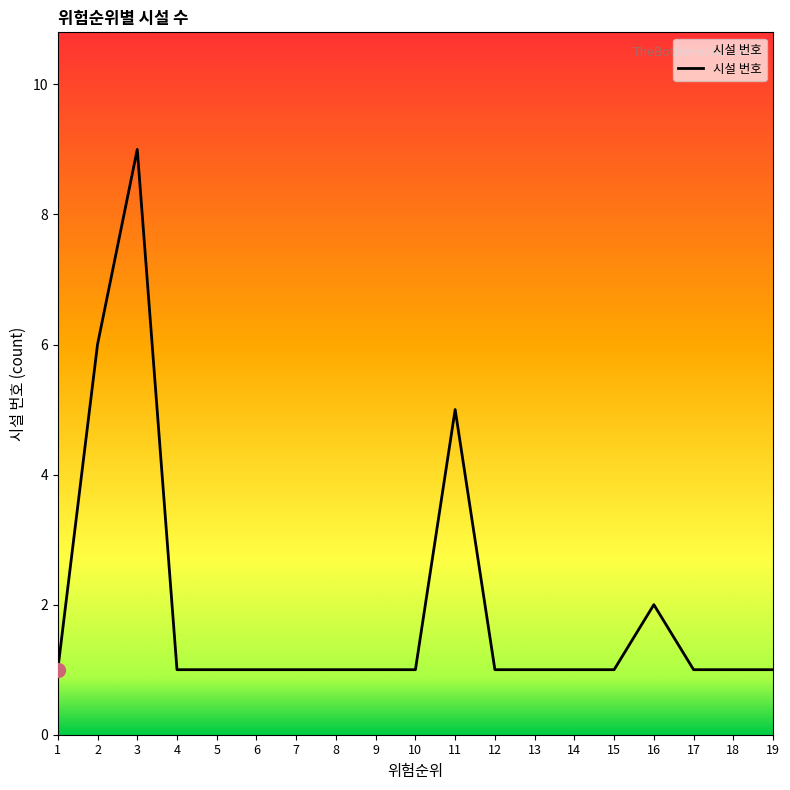

Reading left to right, extract all data points from this chart.

1	6	9	1	1	1	1	1	1	1	5	1	1	1	1	2	1	1	1